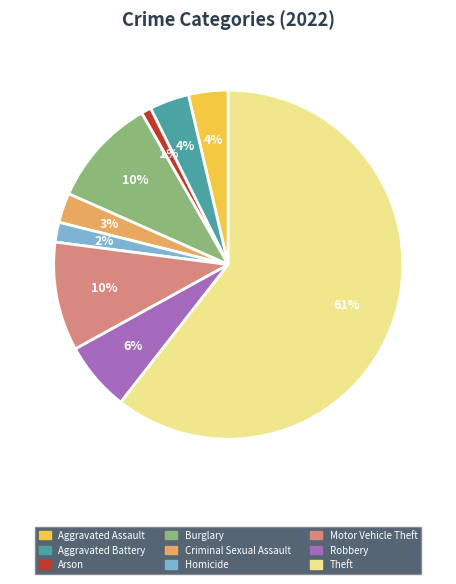

Which has a higher value, Theft or Aggravated Assault?

Theft